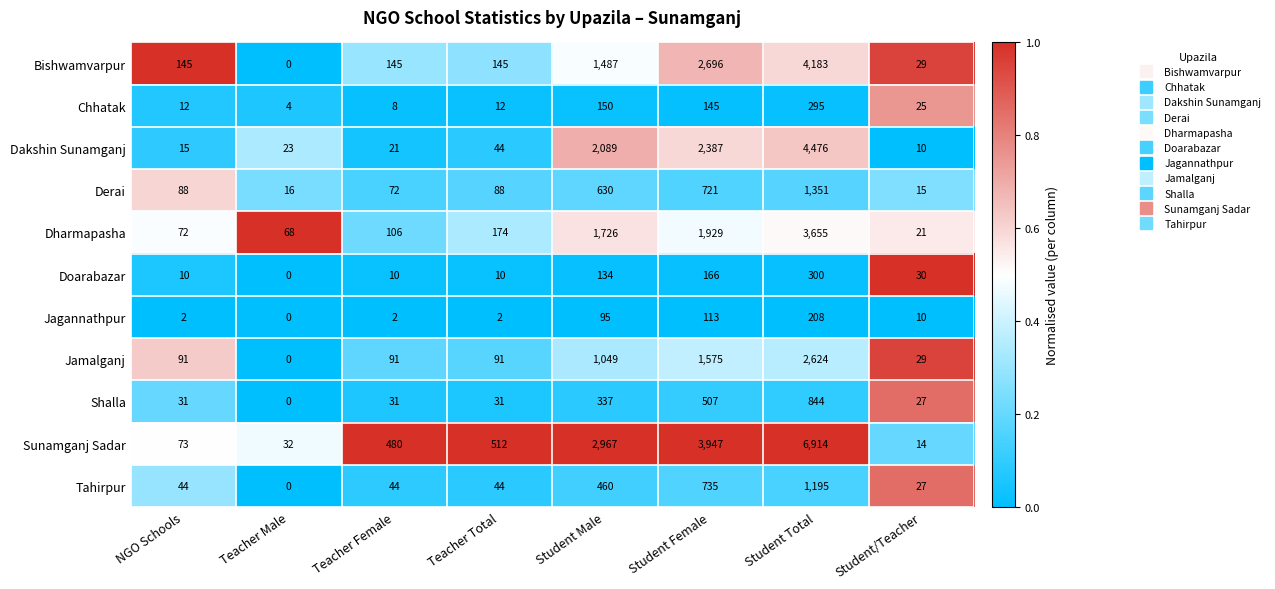

What is the difference between the Dharmapasha values at Teacher Total and Student Female?

1755